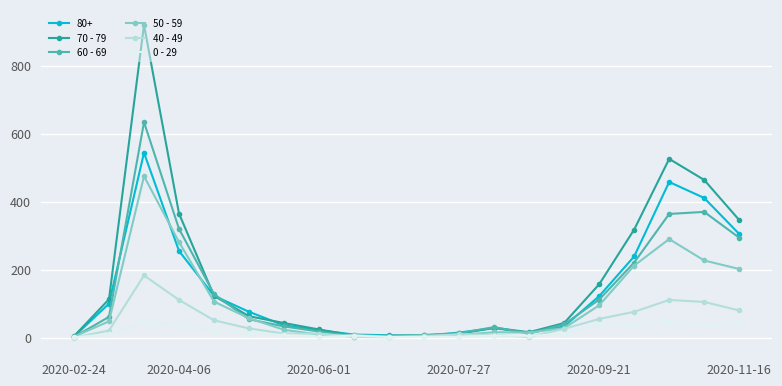

At how many categories does at least one series exceed 398?

3